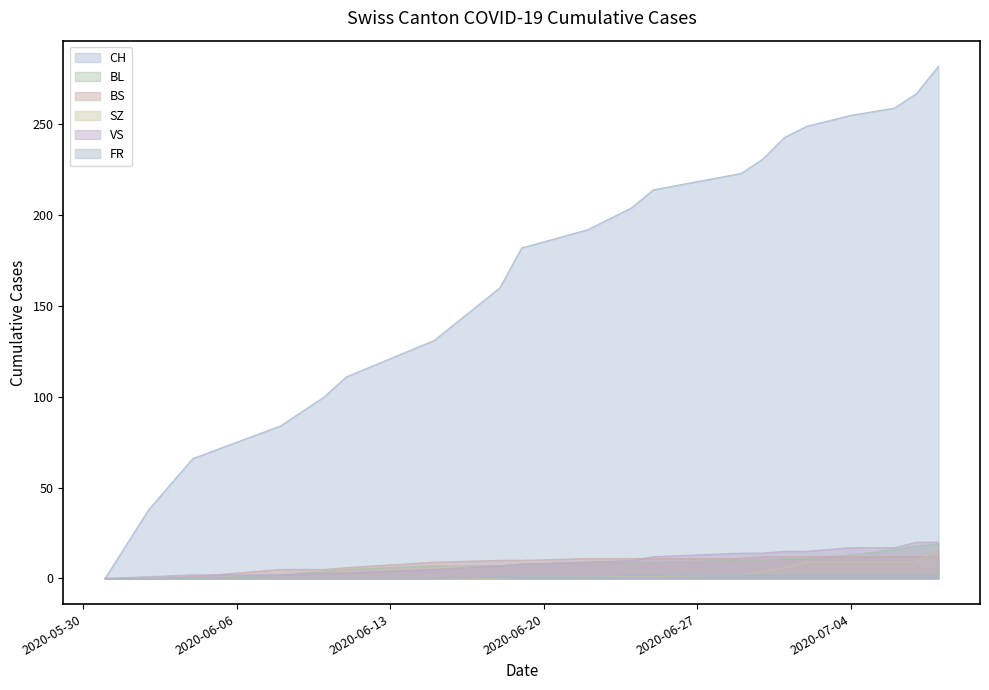

At which category does the chart reach its peak across all series?

2020-07-08